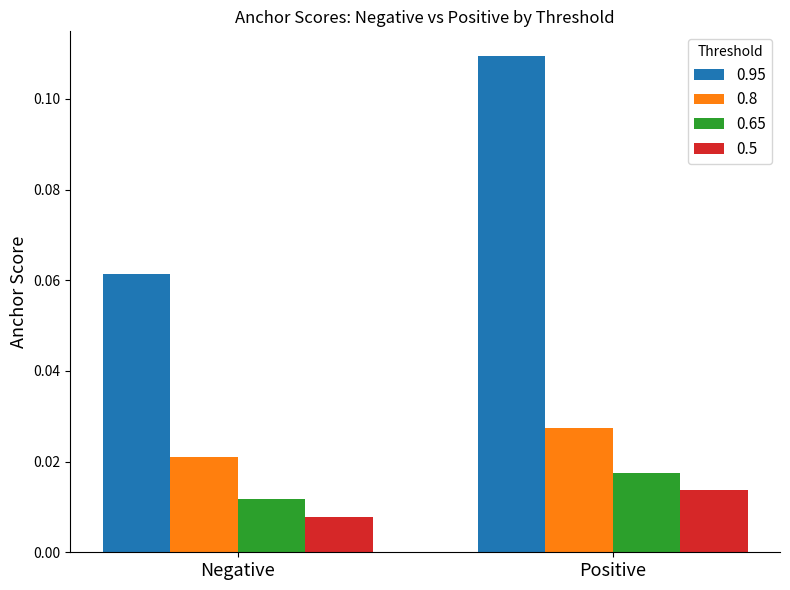

Which label corresponds to the largest value in the chart?

Positive